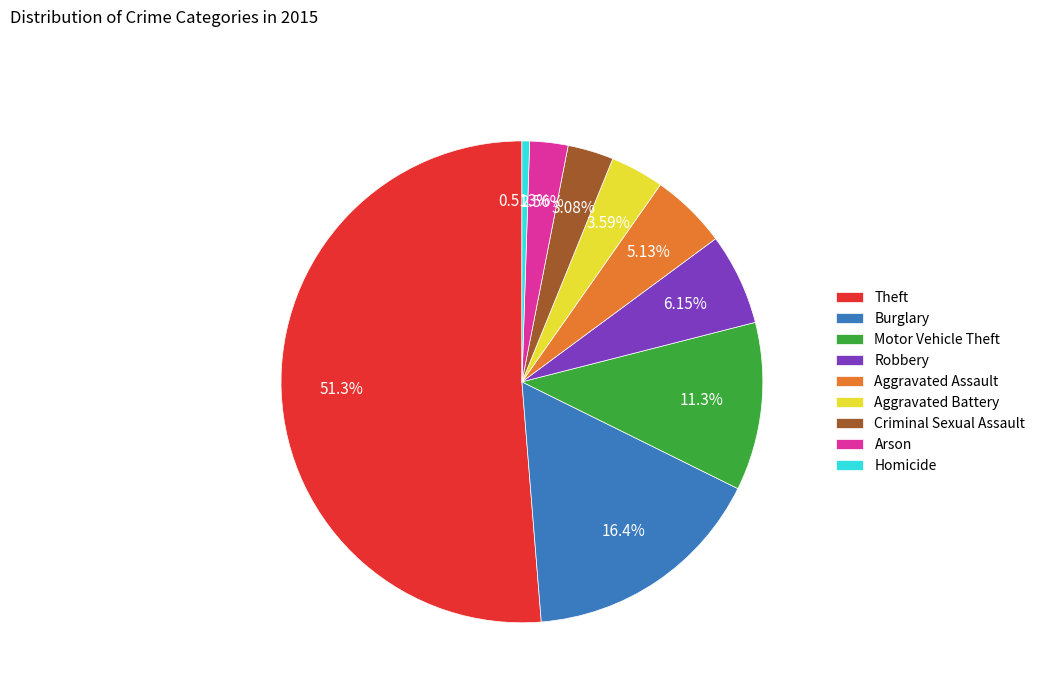

Approximately how many times larger is the value at Aggravated Assault compared to Robbery?

0.8